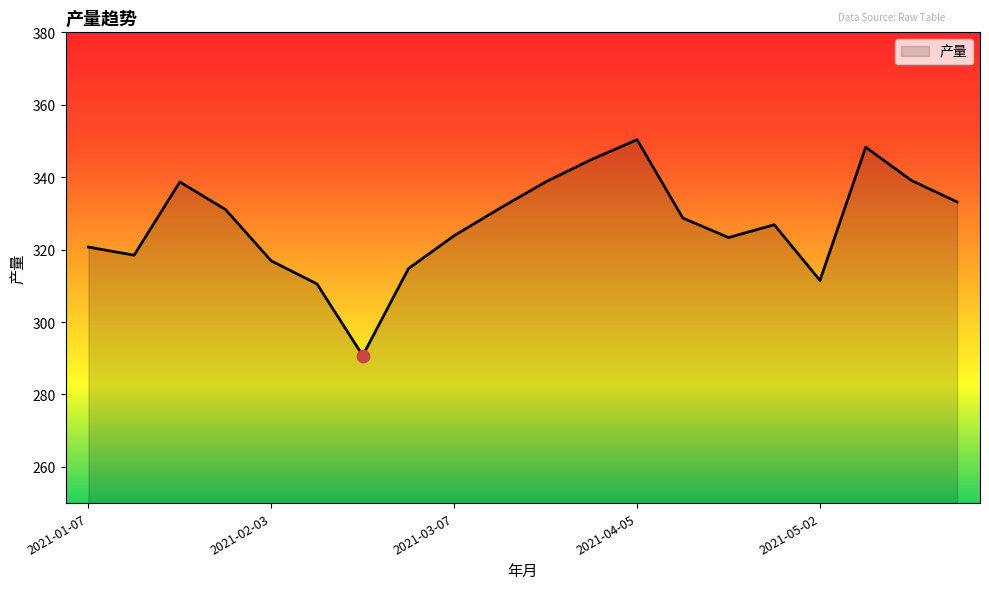

What is the smallest value displayed?

290.7